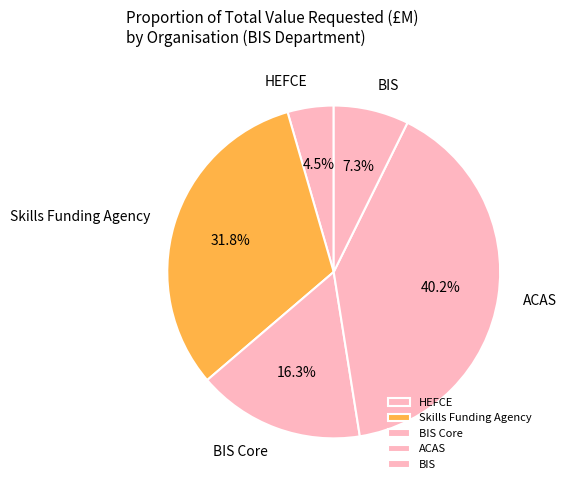

Is there any slice that represents more than half of the pie?

No